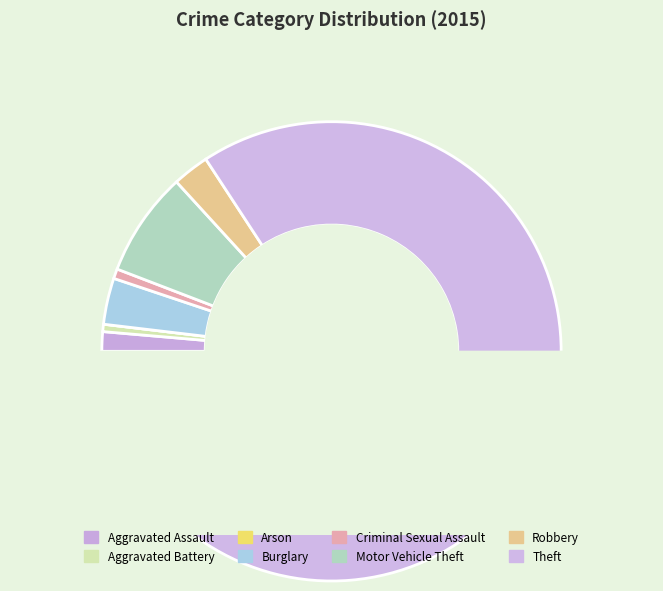

True or false: Aggravated Battery accounts for 1% of the total.

True